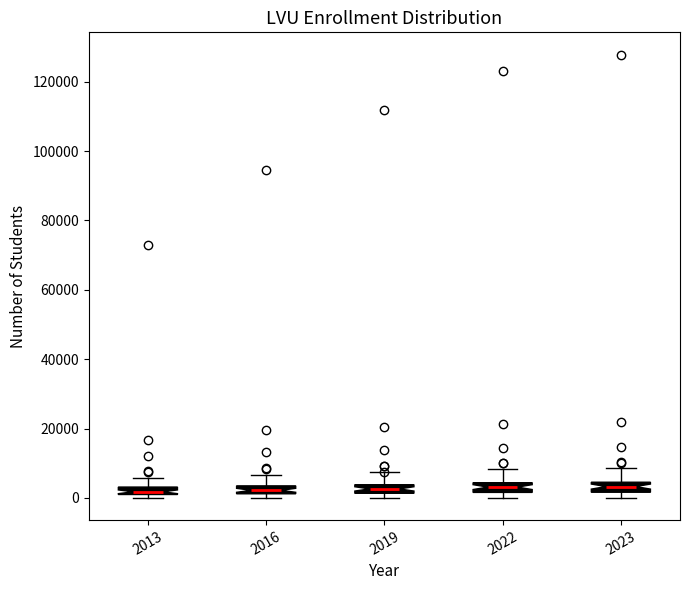

Where is the lower edge of the box at x = 2022 on the y-axis? The values are not printed on the chart, so give them approximately, as read against the axis.

2000